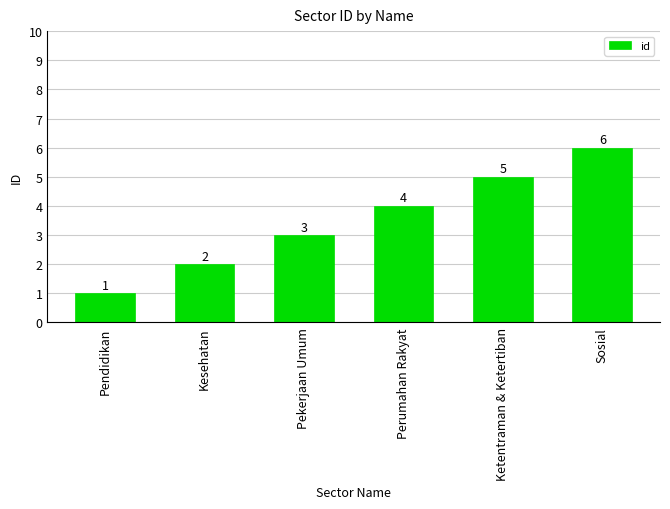

Reading right to left, what are all the values shown in this chart?

Sosial=6	Ketentraman & Ketertiban=5	Perumahan Rakyat=4	Pekerjaan Umum=3	Kesehatan=2	Pendidikan=1